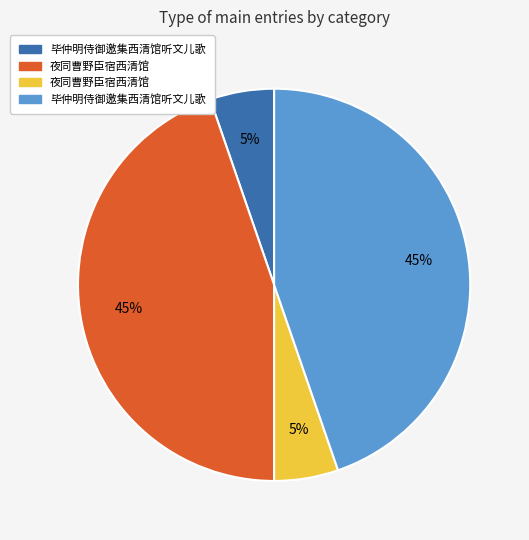

Is there a majority slice in this chart?

No